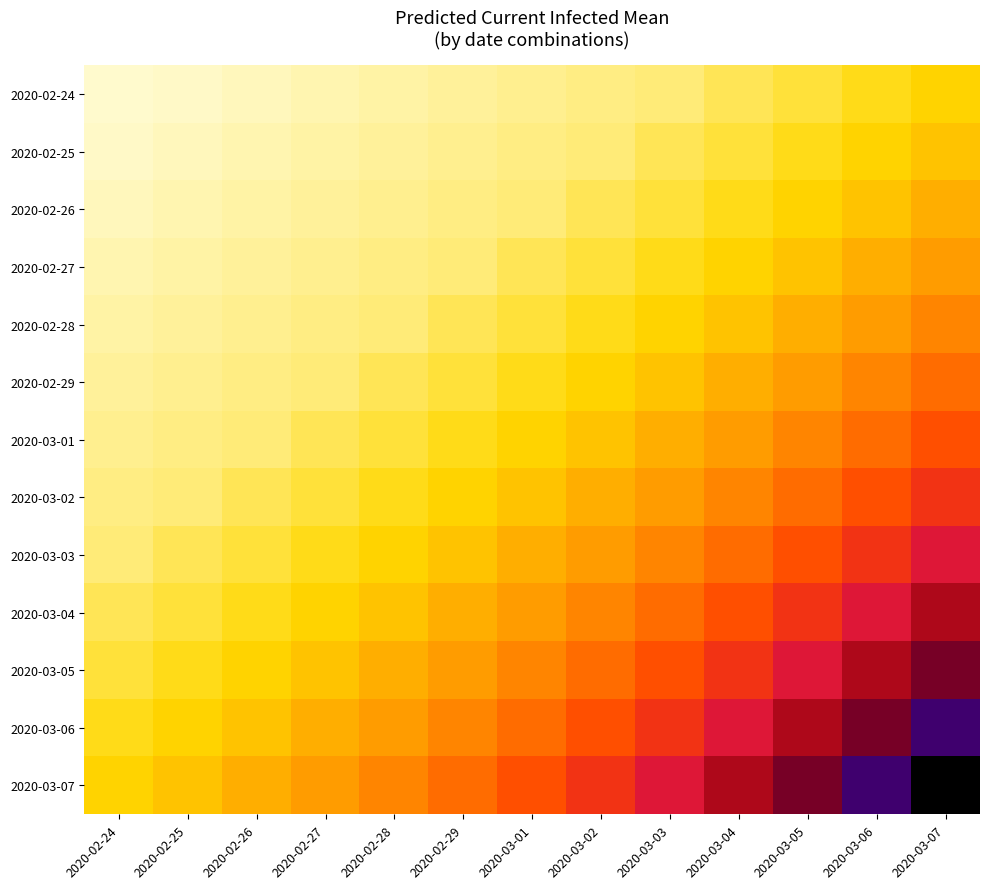

Which has a higher value, 2020-02-25 or 2020-03-03?

2020-03-03